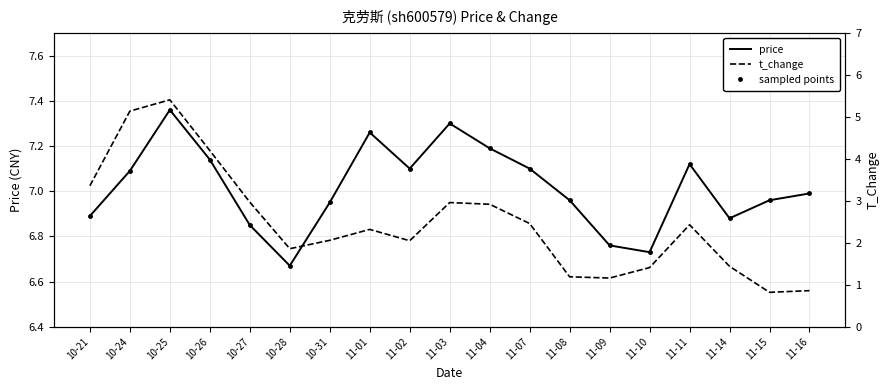

What is the average value of the t_change series?

2.5